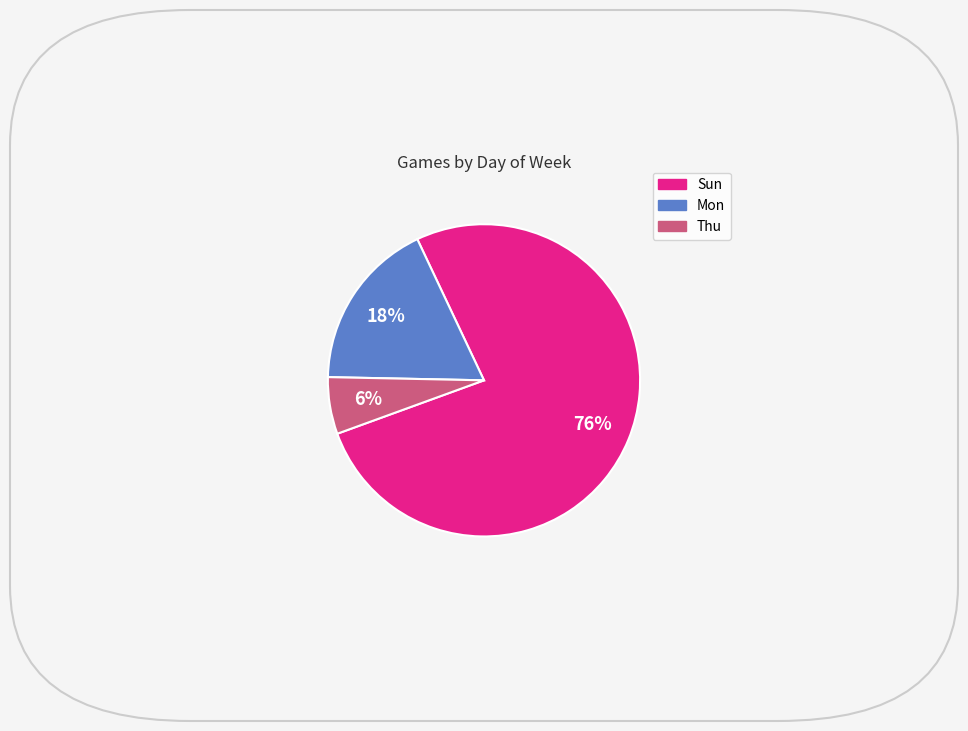

Rank the categories by value from lowest to highest.

Thu, Mon, Sun